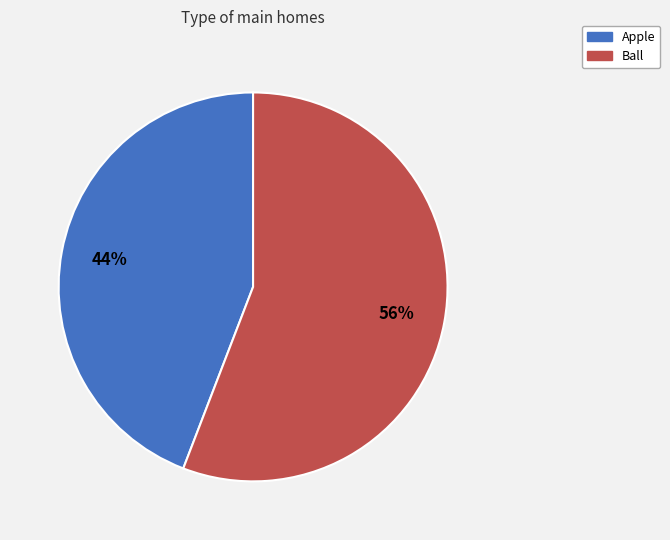

Does any single category account for the majority?

Yes